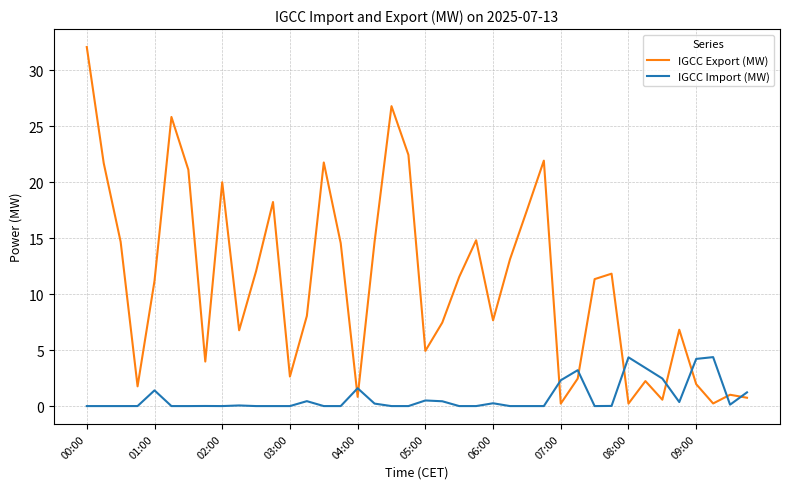

What is the maximum value for IGCC Import (MW)?

4.4